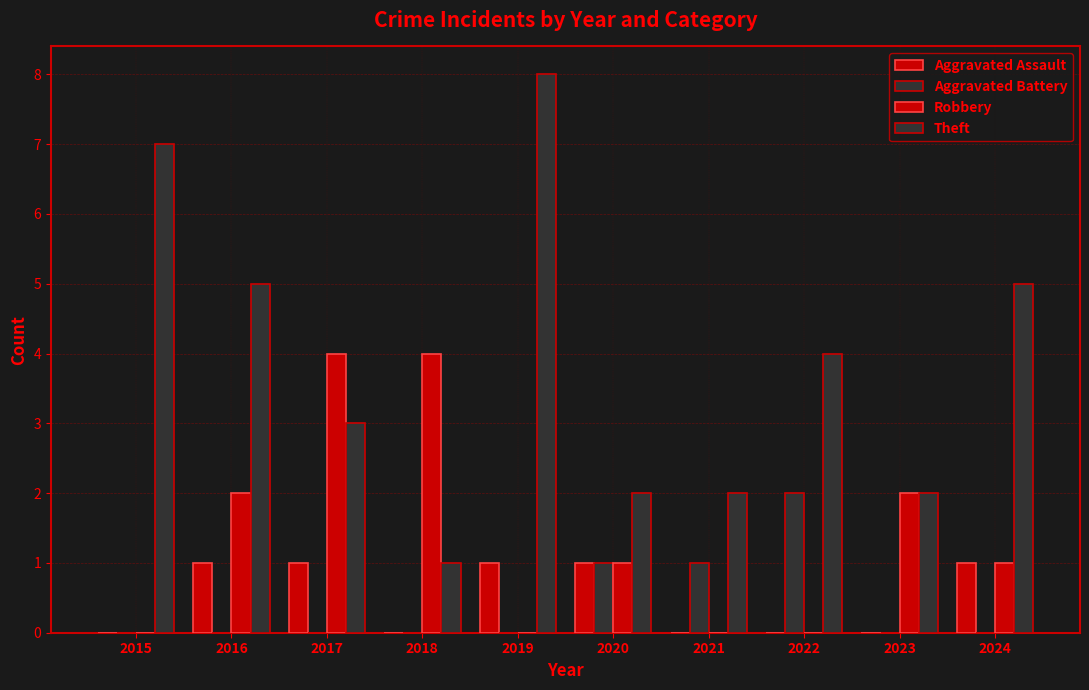

True or false: Robbery has a value of 2 at 2017.

False